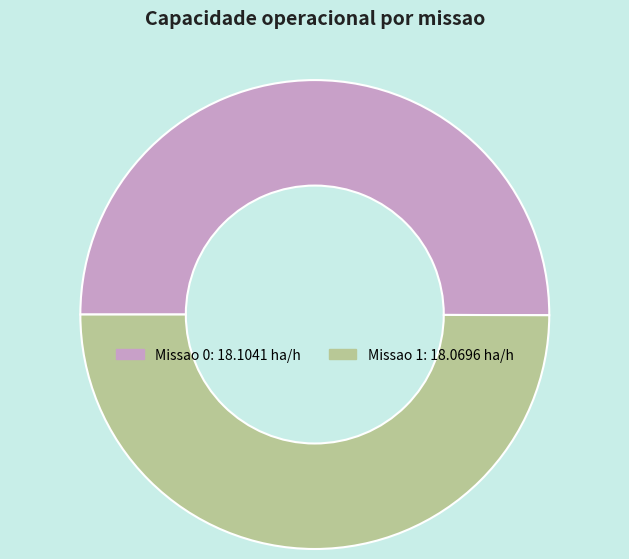

True or false: Missao 1: 18.0696 ha/h accounts for 50% of the total.

True